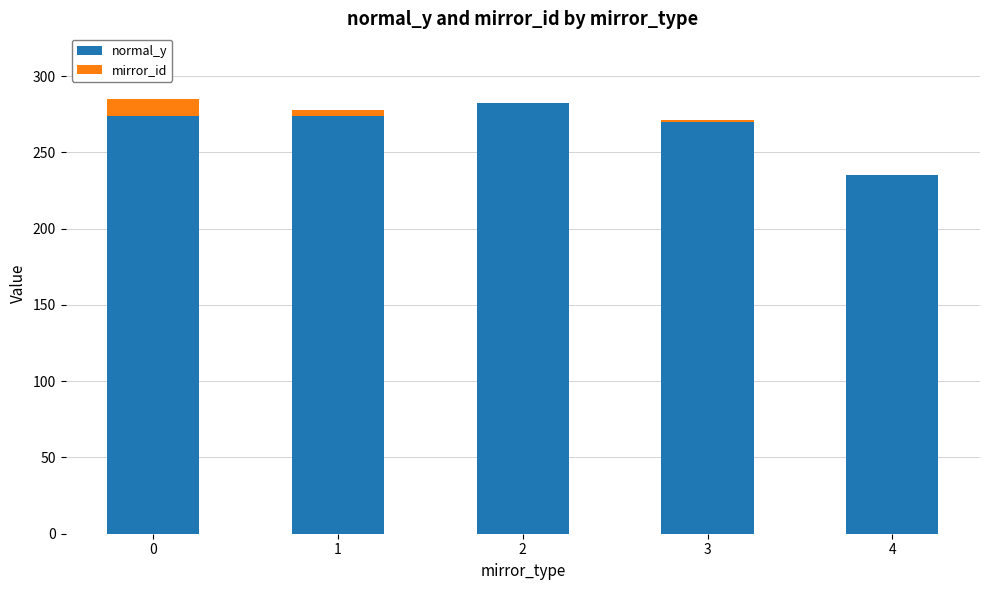

What is the total value across all series at 4?

235.0